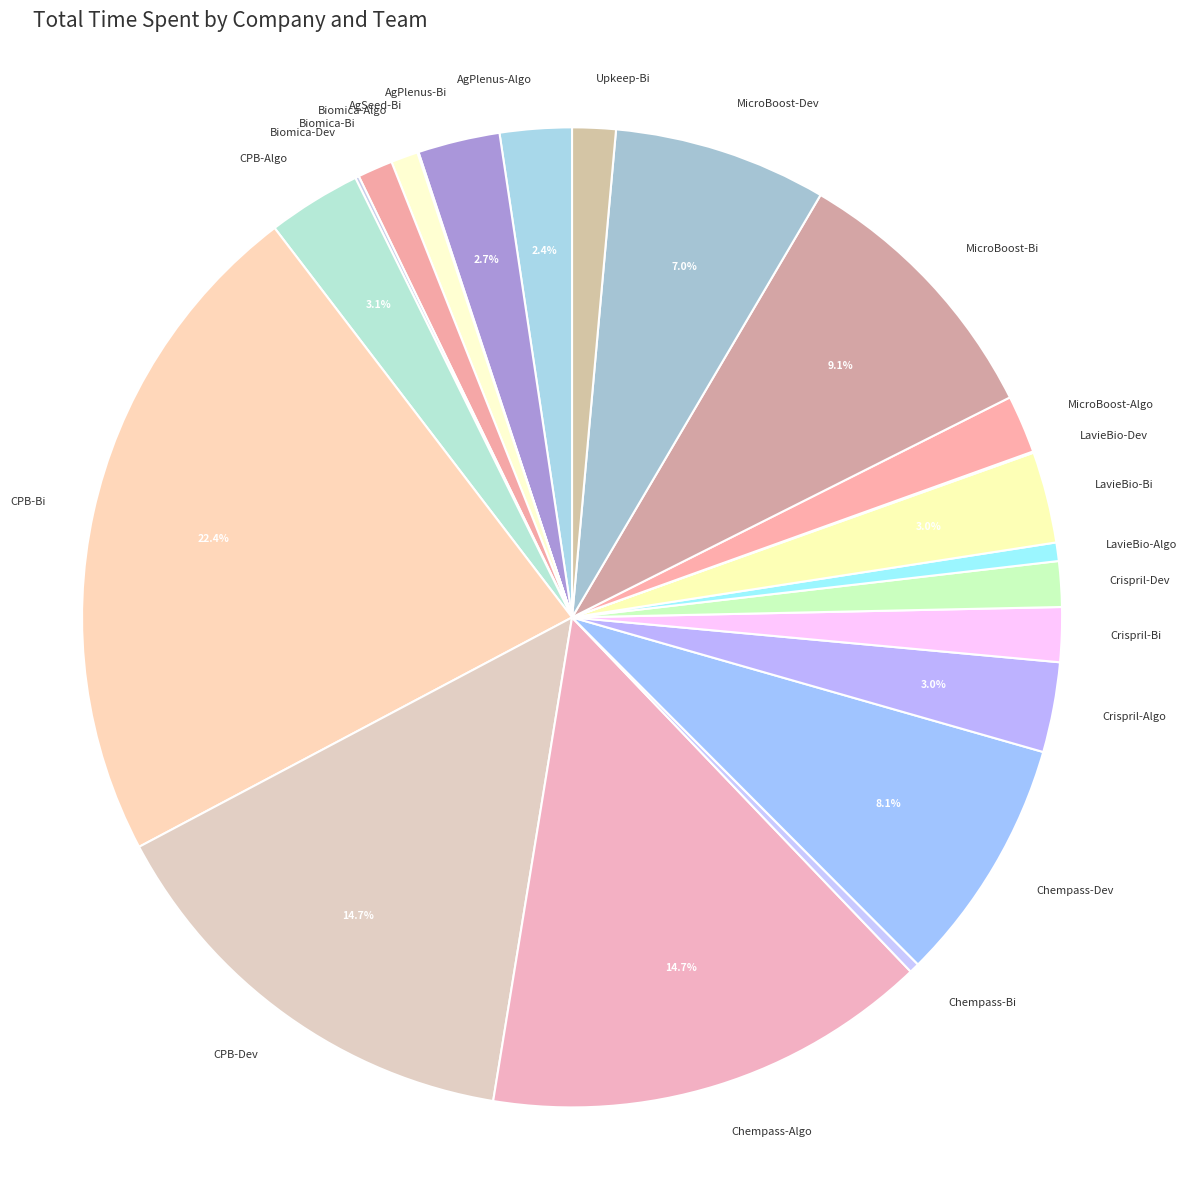

What is the largest slice in the pie chart?

CPB-Bi